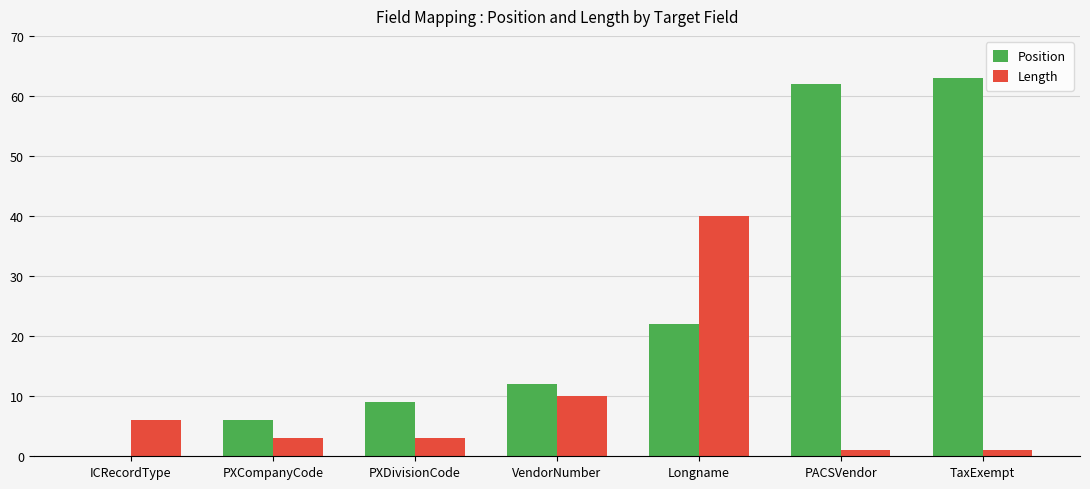

What is the total value across all series at ICRecordType?

6